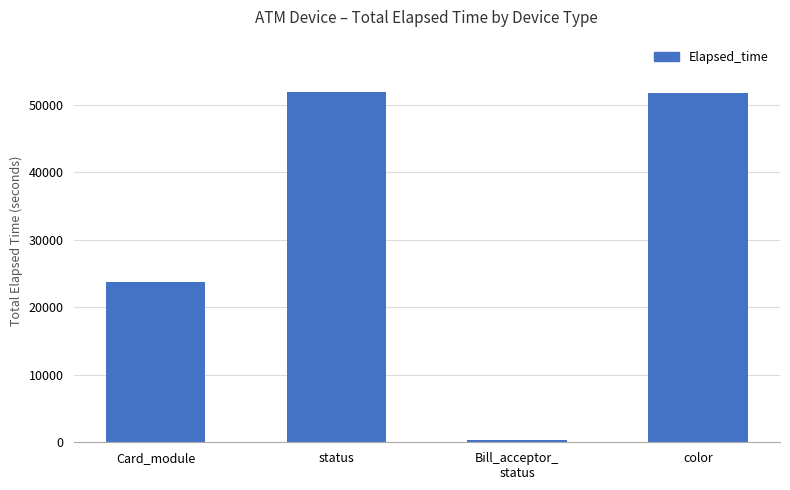

What is the ratio of the value at Card_module to the value at status?

0.5